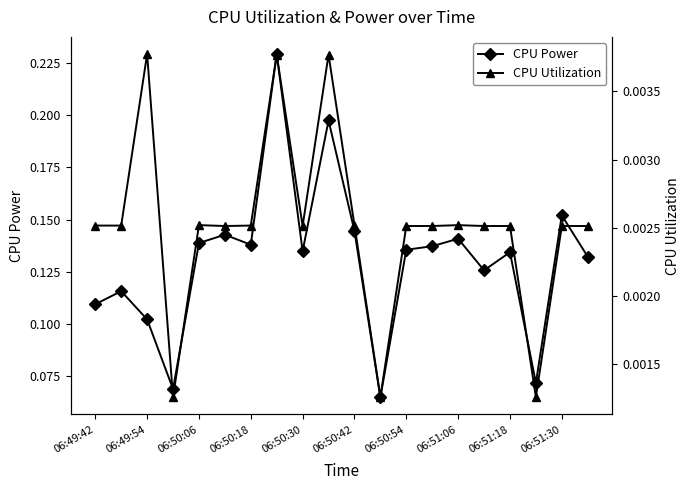

The value of CPU Power at 06:49:42 is 0.2. True or false?

False